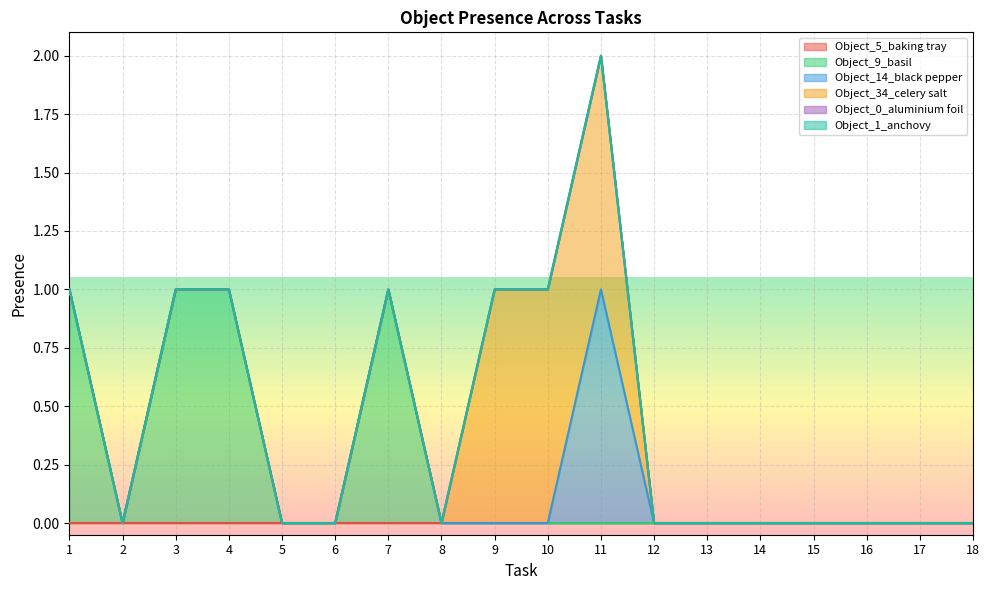

At which category does the chart reach its minimum across all series?

1